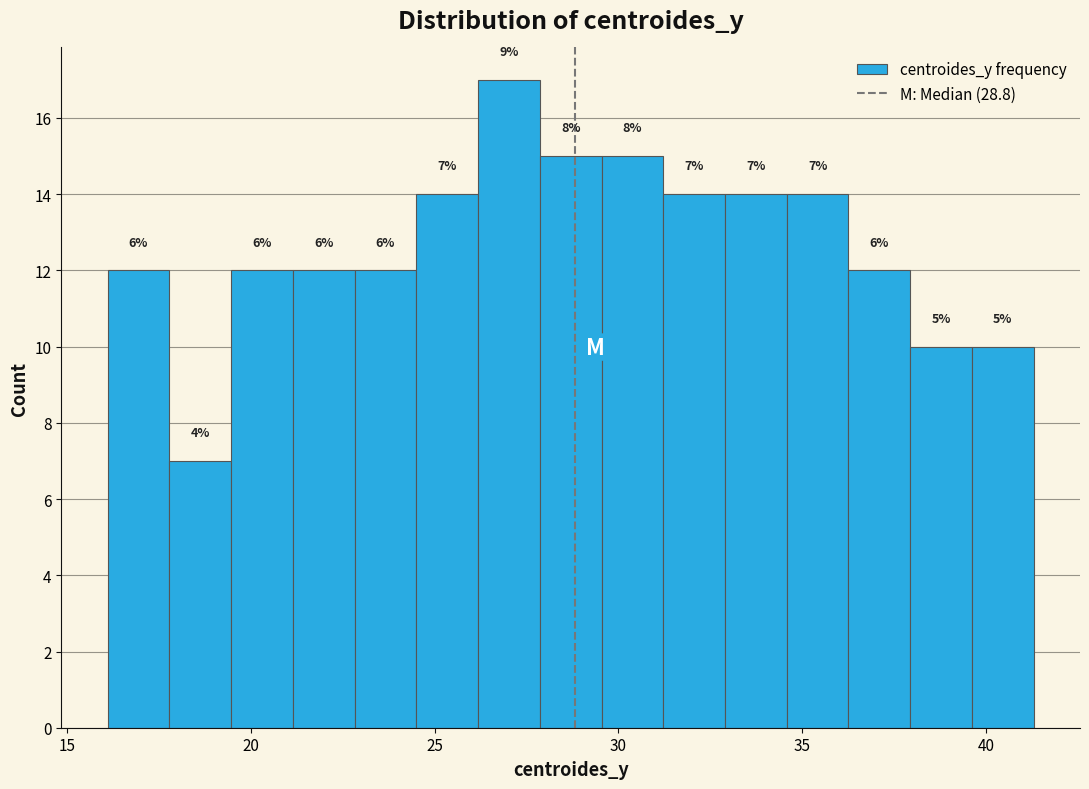

Around what value on the x-axis is the tallest bar? Give the approximate position of its centre, as read against the axis.

27.0